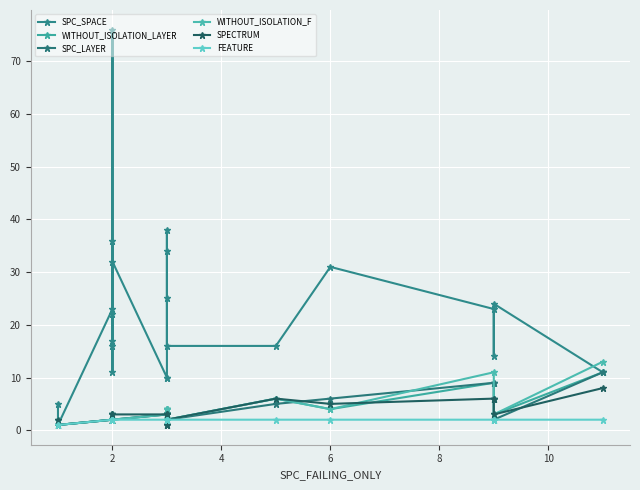

How many lines are shown in the chart?

6